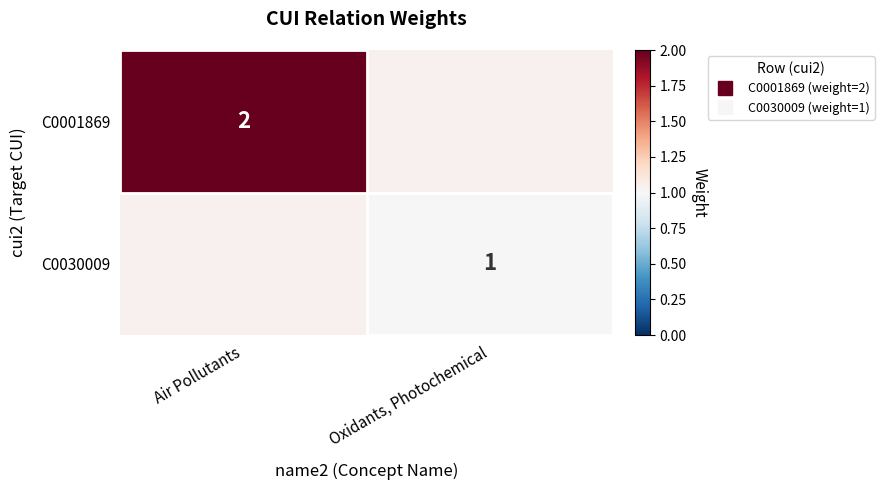

What is the smallest value displayed?

1.0